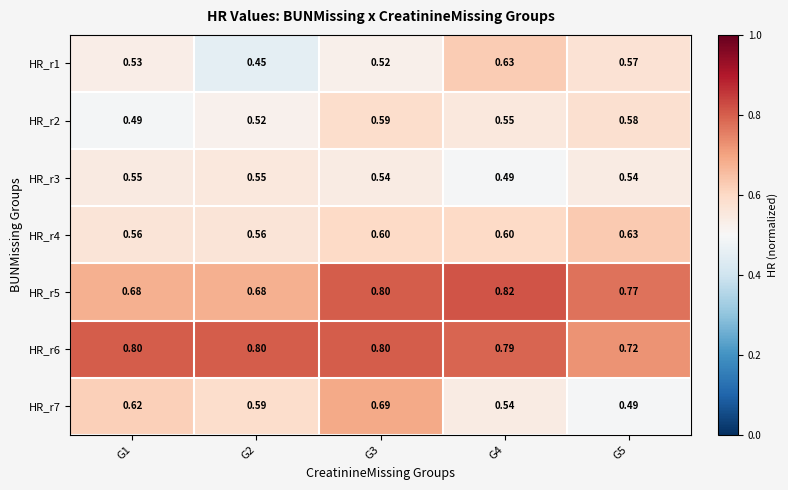

Is the value of HR_r4 at G5 greater than the value of HR_r2 at G1?

Yes